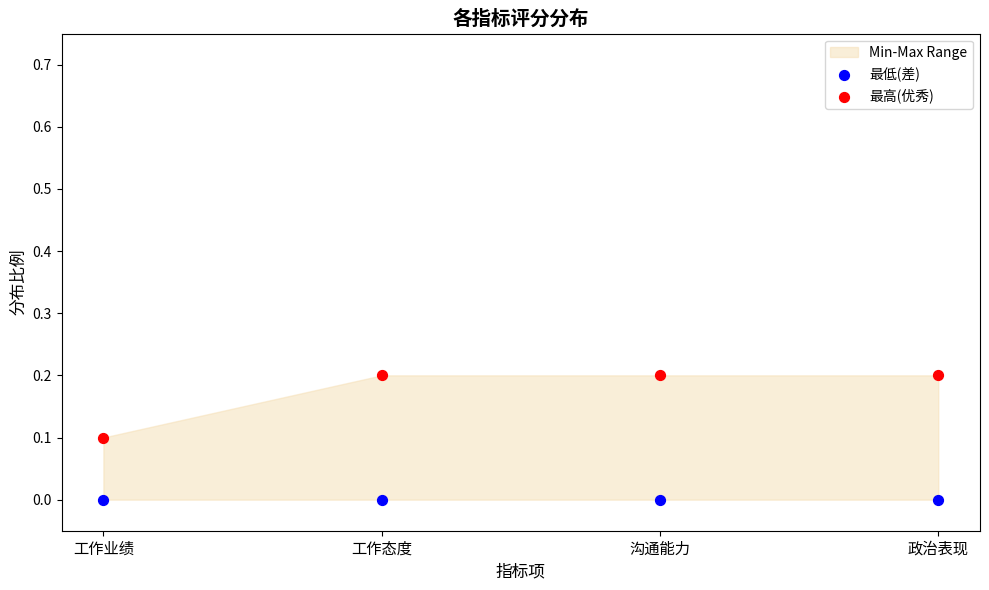

Which series contains the lowest Y value?

最低(差)